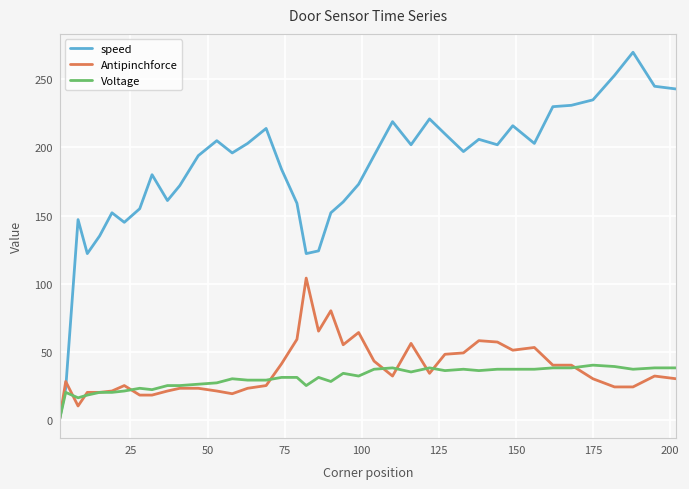

What is the greatest value displayed?

270